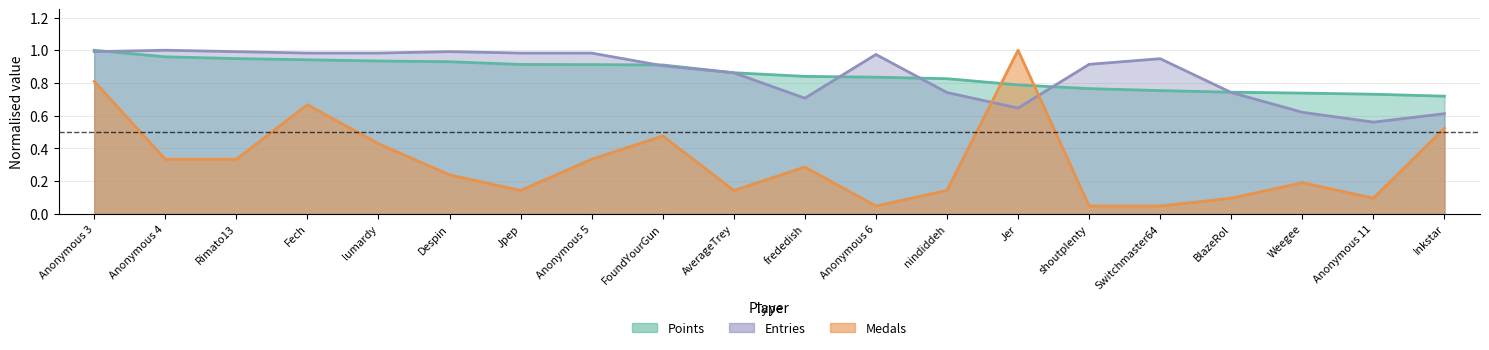

What is the sum of all Points values?

17.1